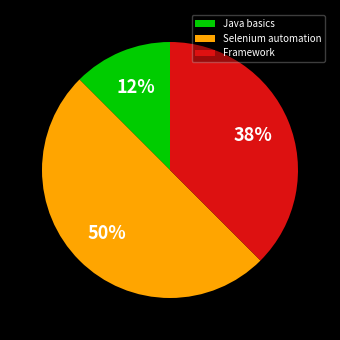

To the nearest percent, what portion does Selenium automation represent?

50%